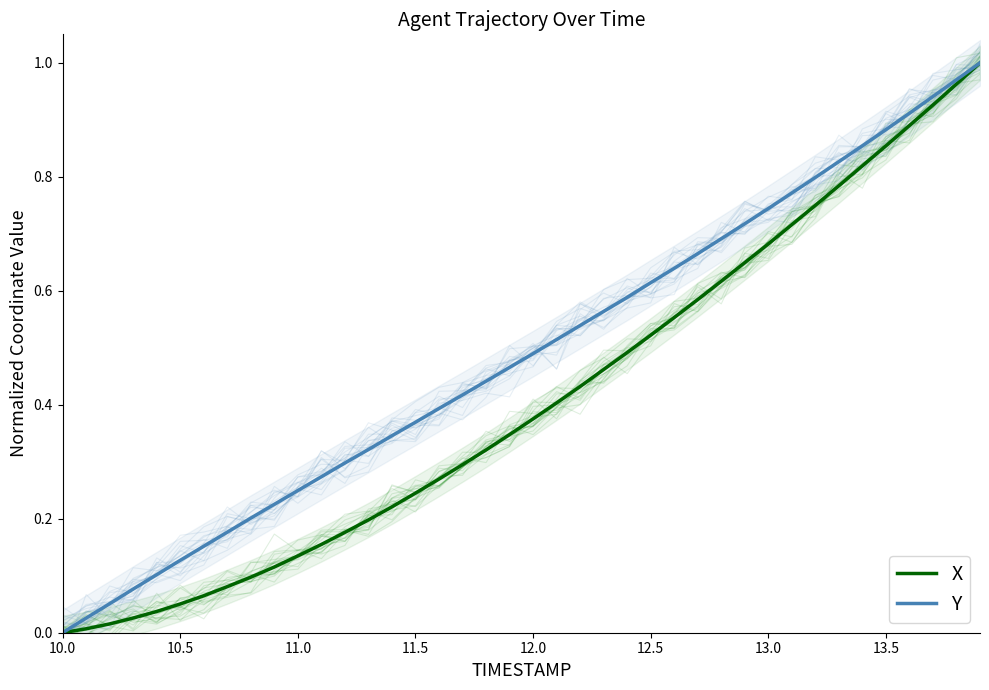

True or false: X has more than 2 interior local peaks.

False